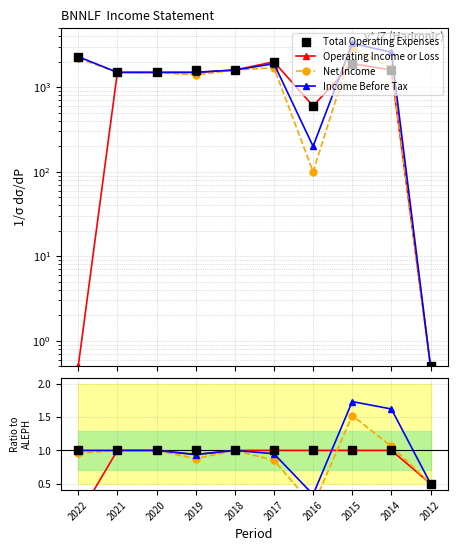

Reading right to left, extract all data points from this chart.

Total Operating Expenses: 0.5	1.0	1.0	1.0	1.0	1.0	1.0	1.0	1.0	1.0
Operating Income or Loss: 0.5	1.0	1.0	1.0	1.0	1.0	0.9	1.0	1.0	0.0
Net Income: 0.5	1.1	1.5	0.2	0.8	1.0	0.9	1.0	1.0	1.0
Income Before Tax: 0.5	1.6	1.7	0.3	0.9	1.0	0.9	1.0	1.0	1.0